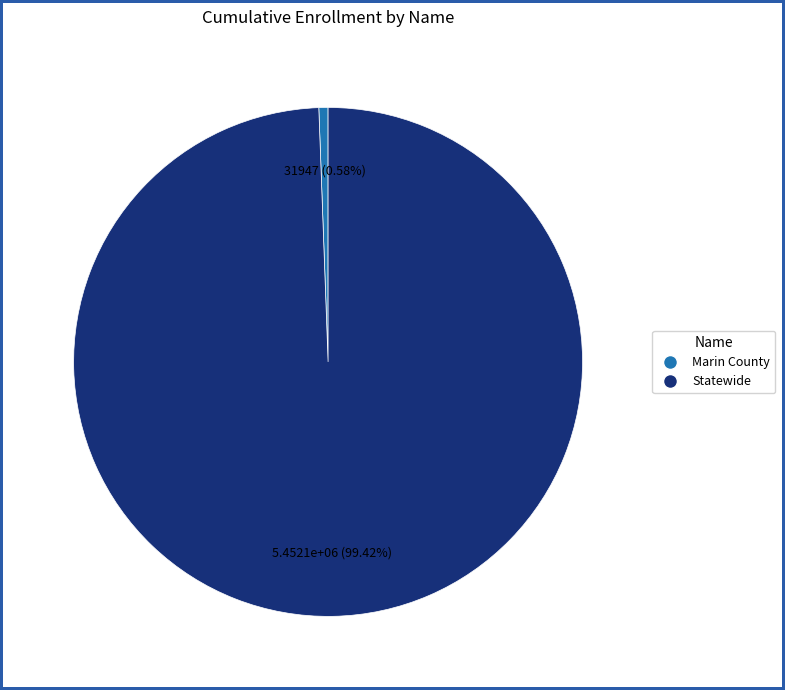

To the nearest percent, what percentage of the pie is Statewide?

99%